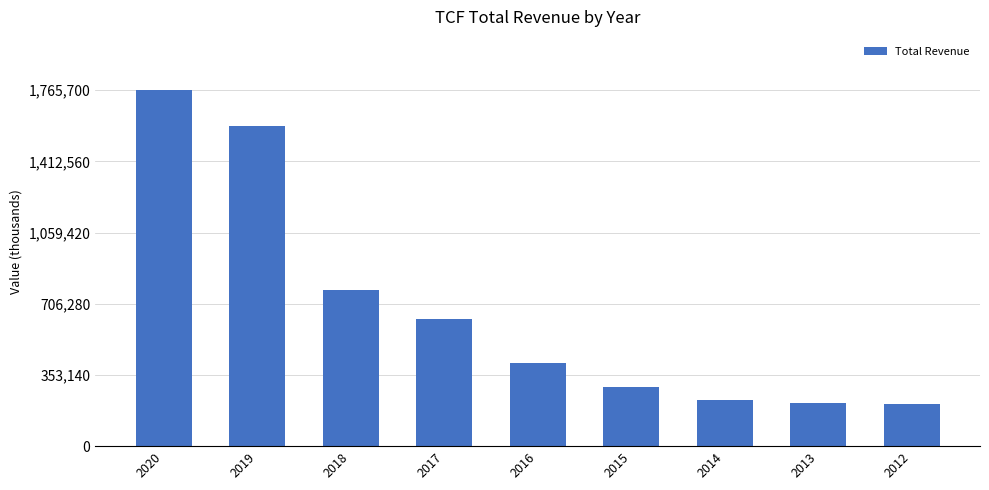

At which label does the data first exceed 410400?

2020